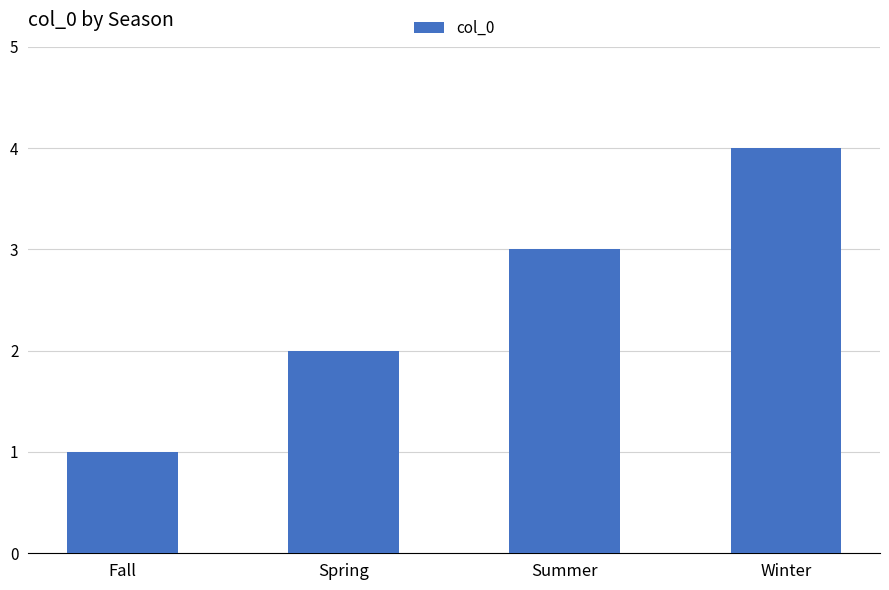

What is the change in value from Fall to Winter?

+3